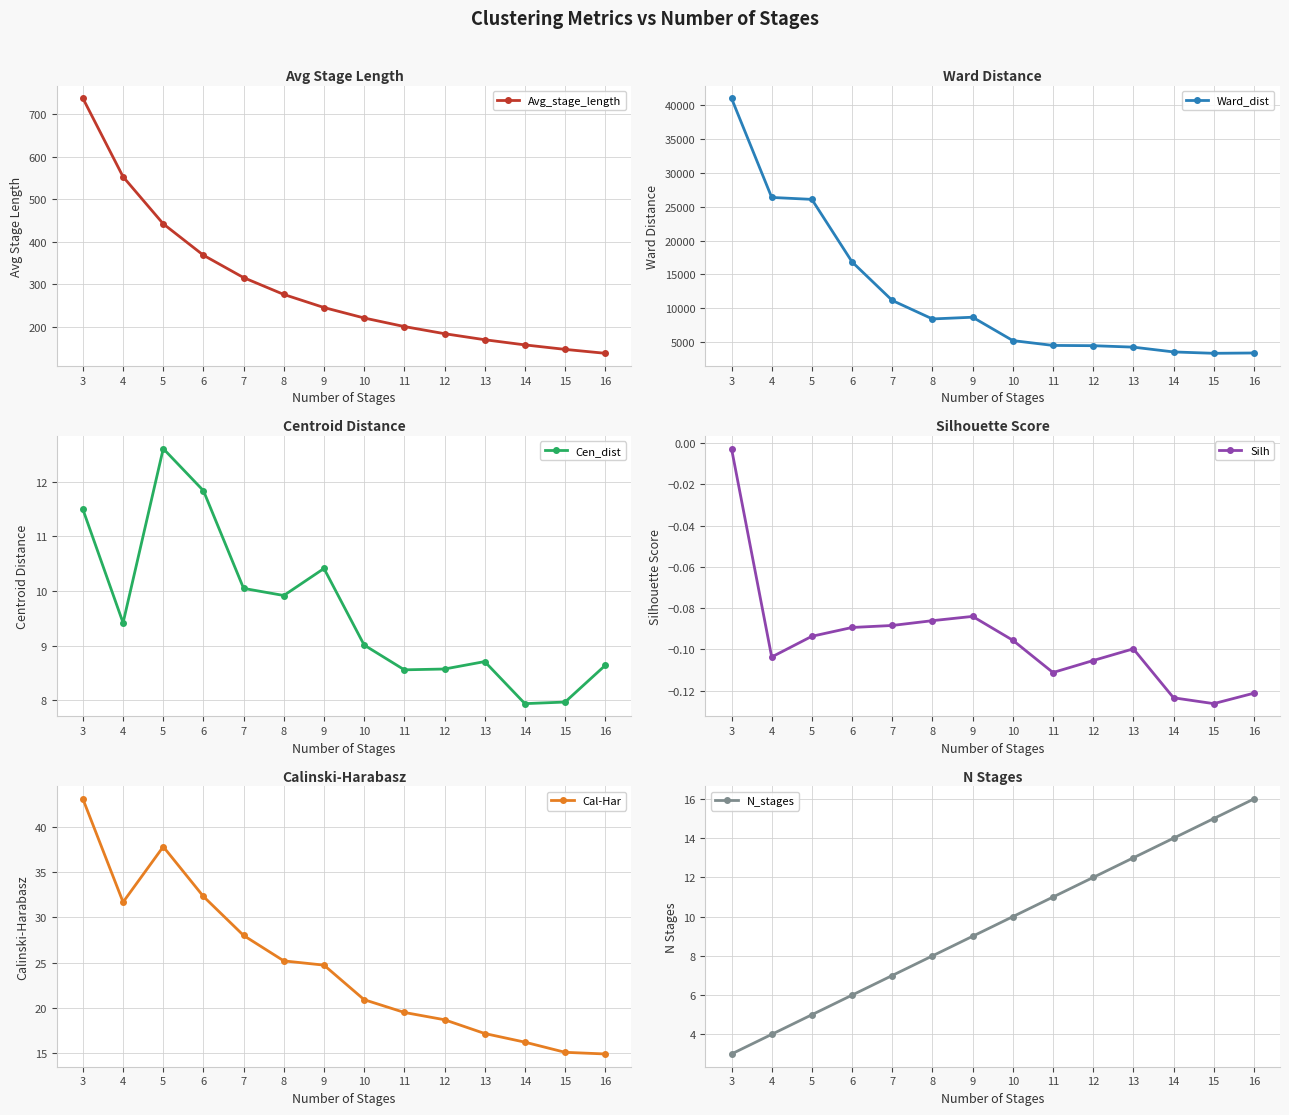

What are all the series names shown in the legend?

Avg_stage_length, Ward_dist, Cen_dist, Silh, Cal-Har, N_stages